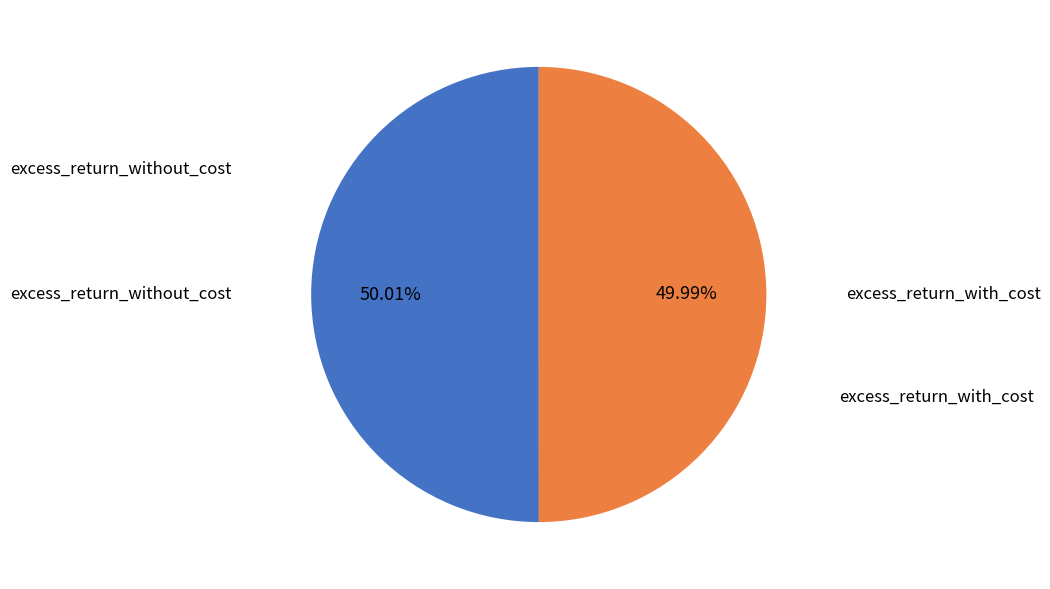

Is the sum of excess_return_without_cost and excess_return_with_cost greater than half?

Yes